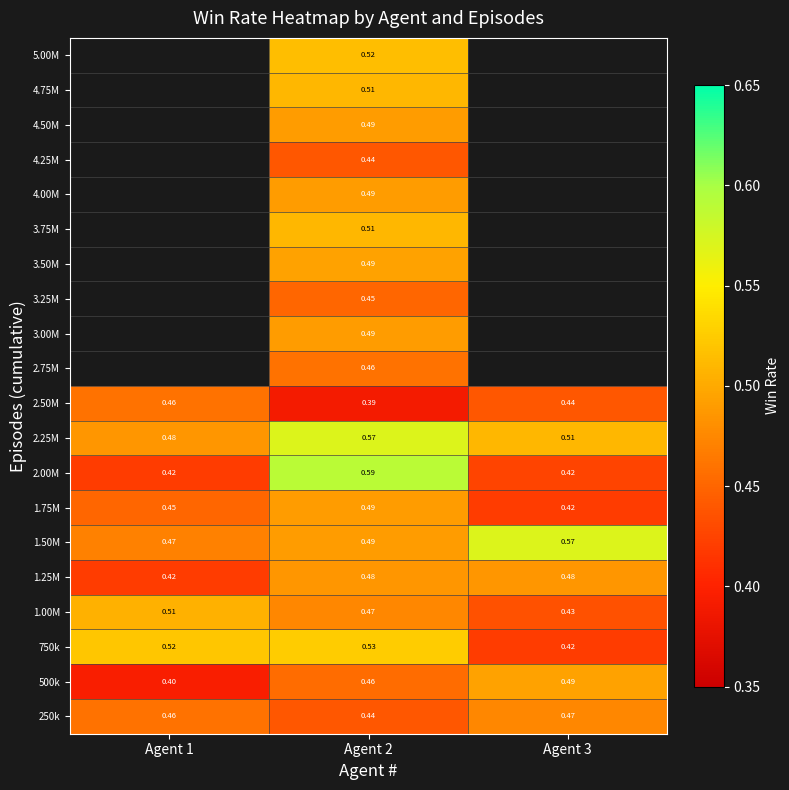

At which category is the sum across all series the highest?

Agent 2